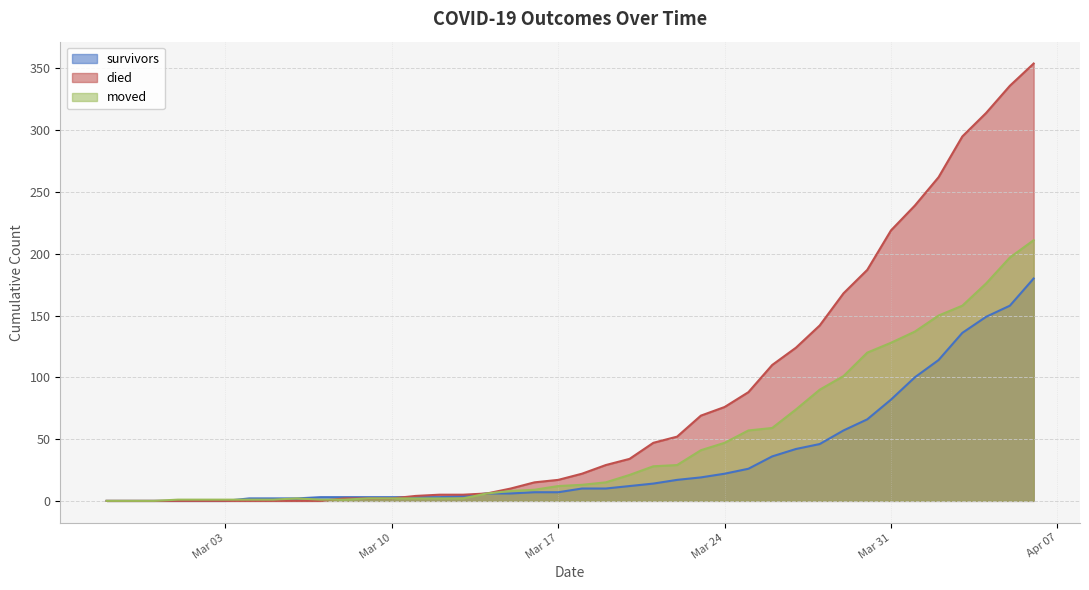

What is the sum of all died values?

3235